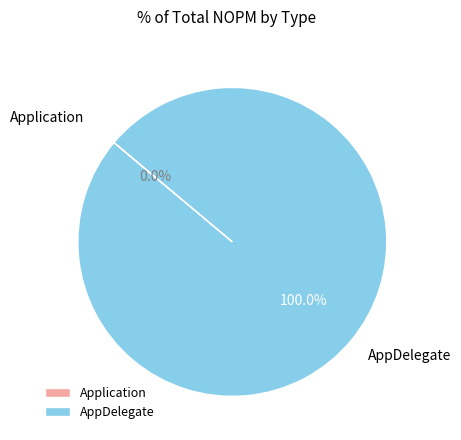

The Application slice represents 0% of the pie. True or false?

True